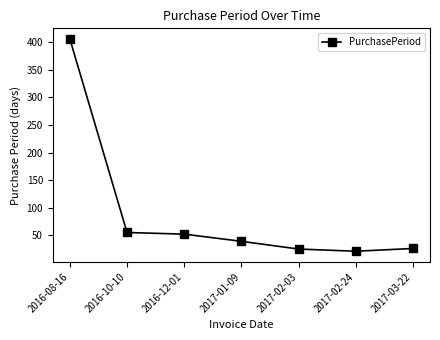

The chart shows a value of 77 at 2016-10-10. True or false?

False